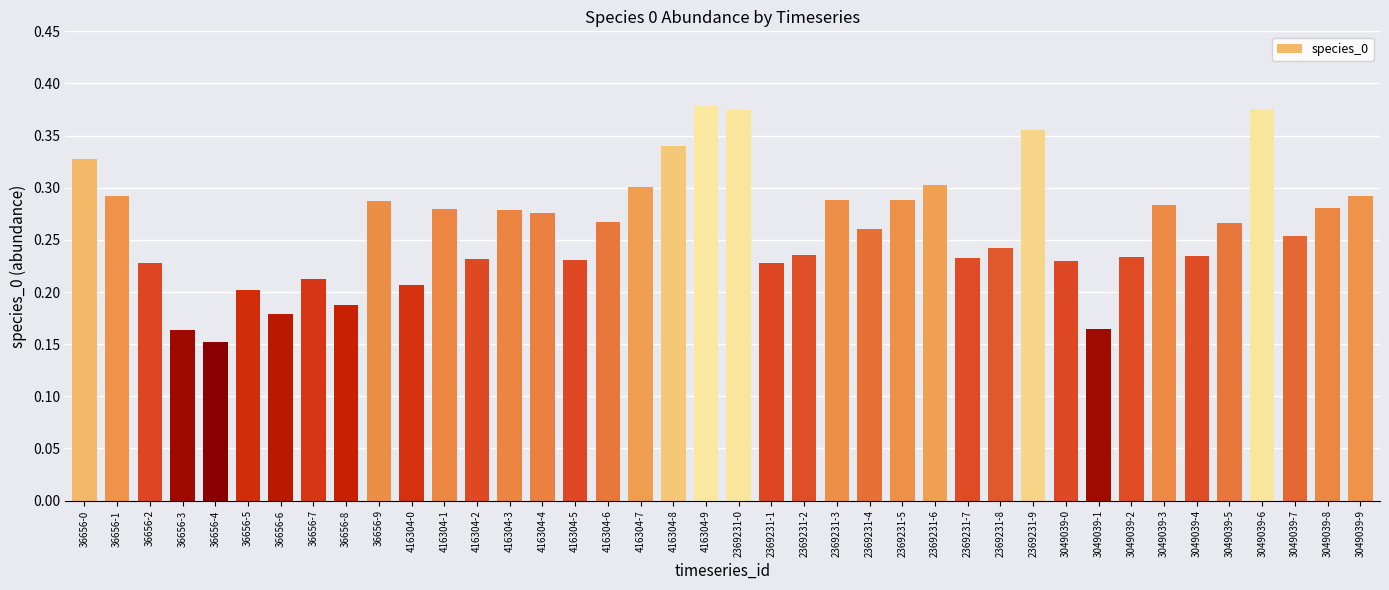

True or false: the data shows 0.2 at 2369231-7.

True